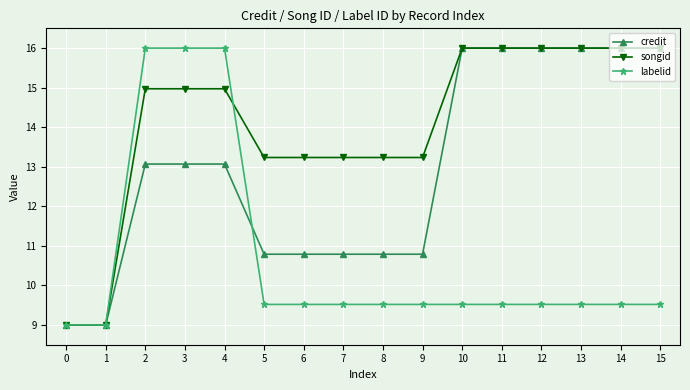

What is the total value across all series at 5?

33.5